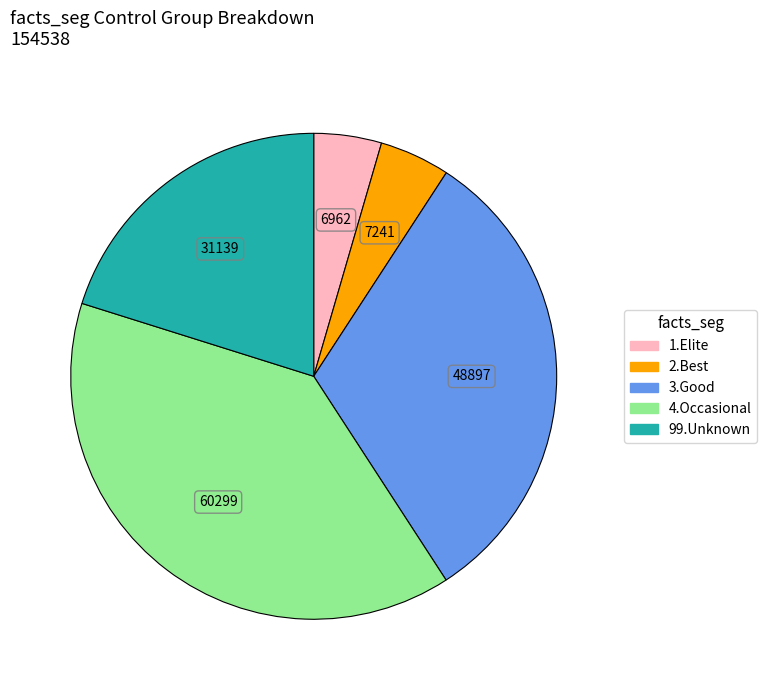

True or false: 1.Elite accounts for 15% of the total.

False